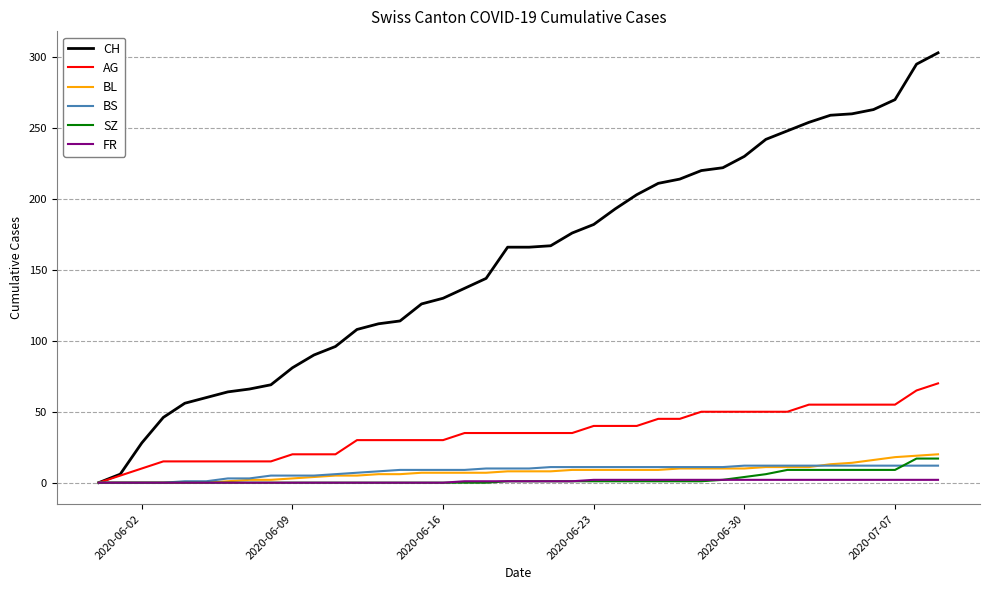

Which series has the widest spread of values?

CH